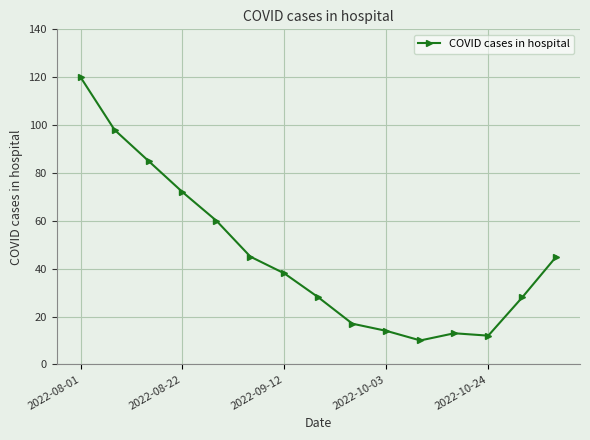

Reading right to left, what are all the values shown in this chart?

45	28	12	13	10	14	17	28	38	45	60	72	85	98	120